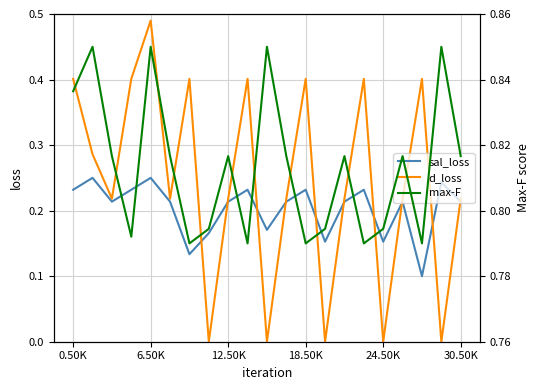

How many interior local peaks does the d_loss series have?

6